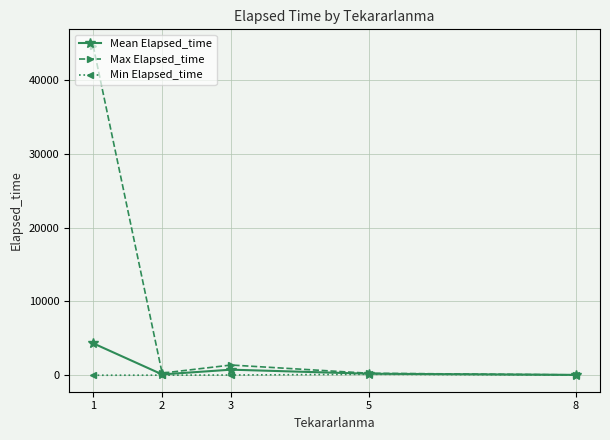

List the series in order of their peak value, lowest first.

Min Elapsed_time, Mean Elapsed_time, Max Elapsed_time